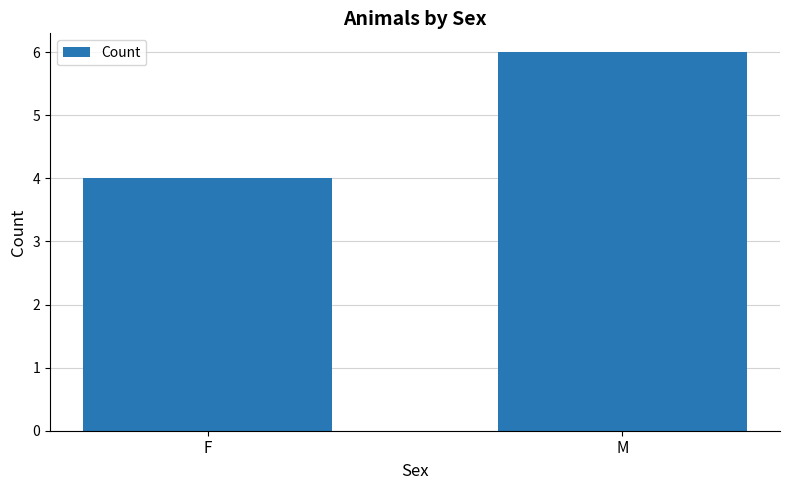

Where is the data nearest to the value 5?

F